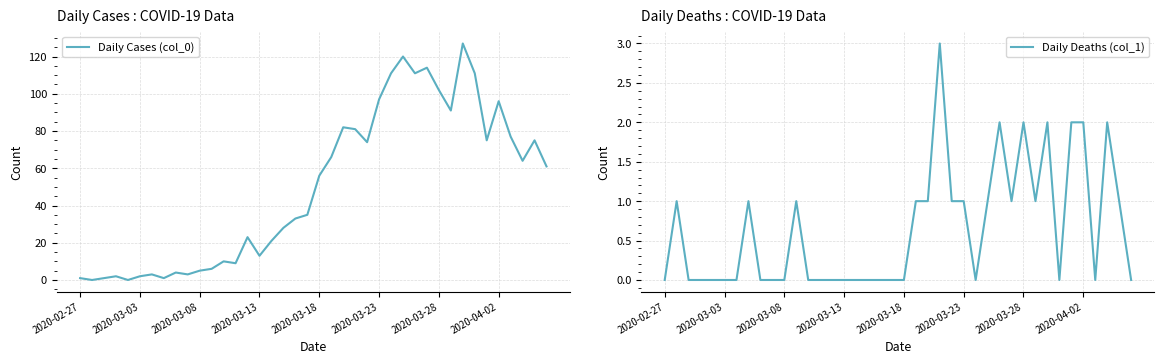

True or false: Daily Deaths (col_1) has a value of 2 at 2020-04-02.

True